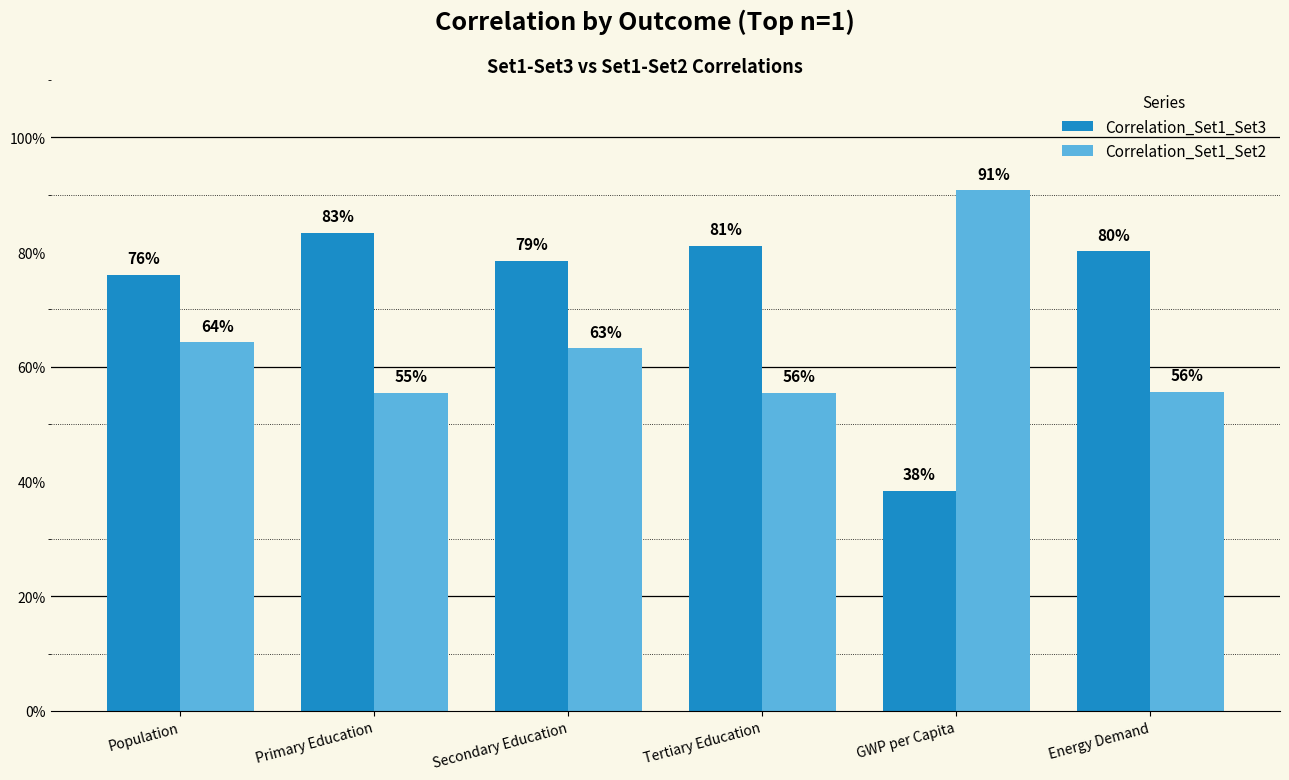

Where is Correlation_Set1_Set2 nearest to the value 0?

Primary Education